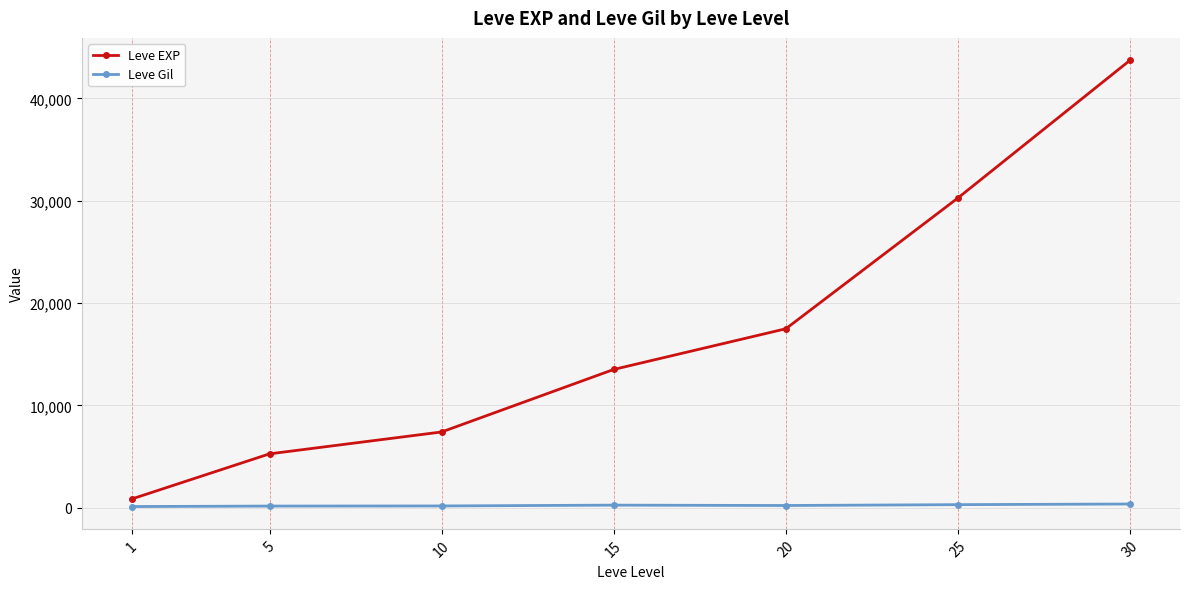

True or false: Leve Gil and Leve EXP cross at least once.

False